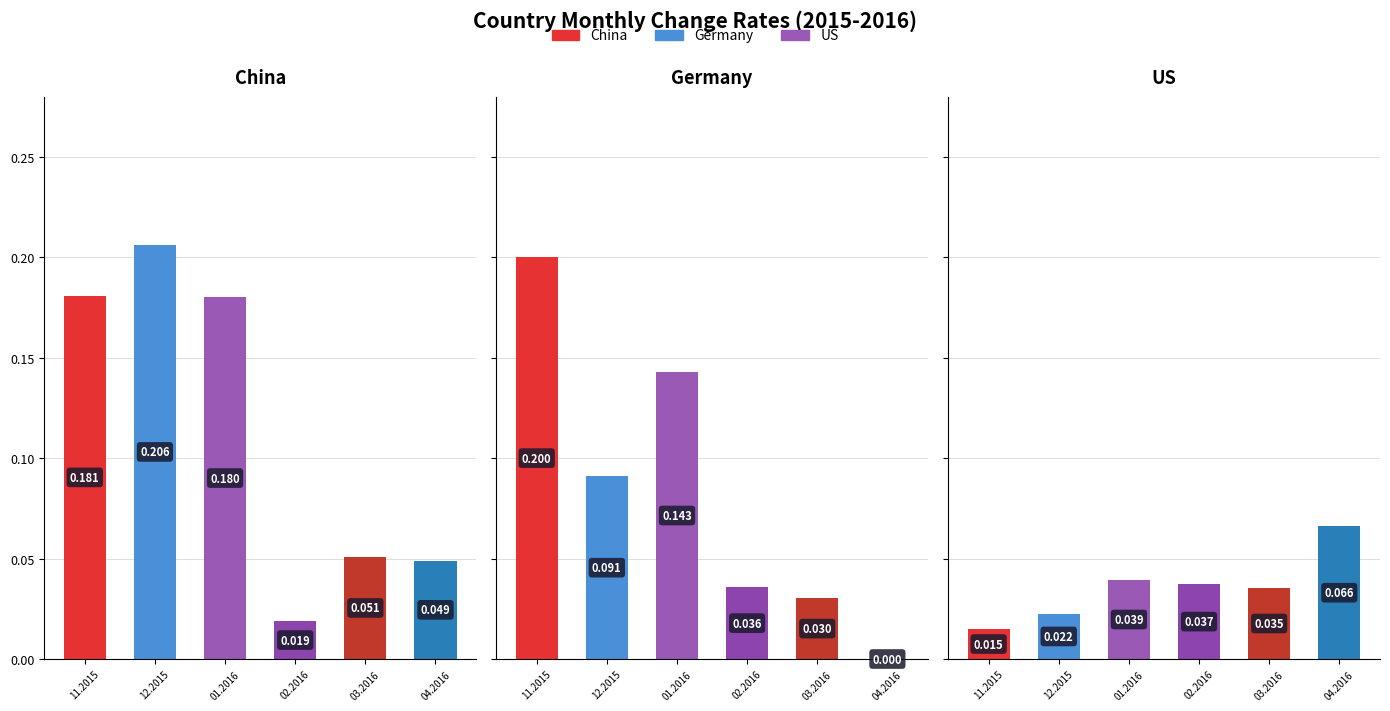

The value of Germany at 12.2015 is 0.1. True or false?

True